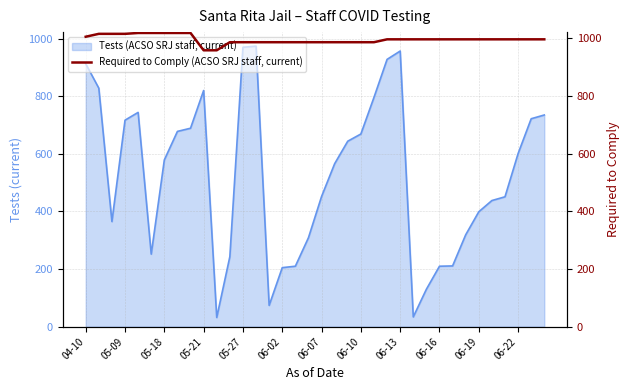

What is the minimum value for Tests (ACSO SRJ staff, current)?

32